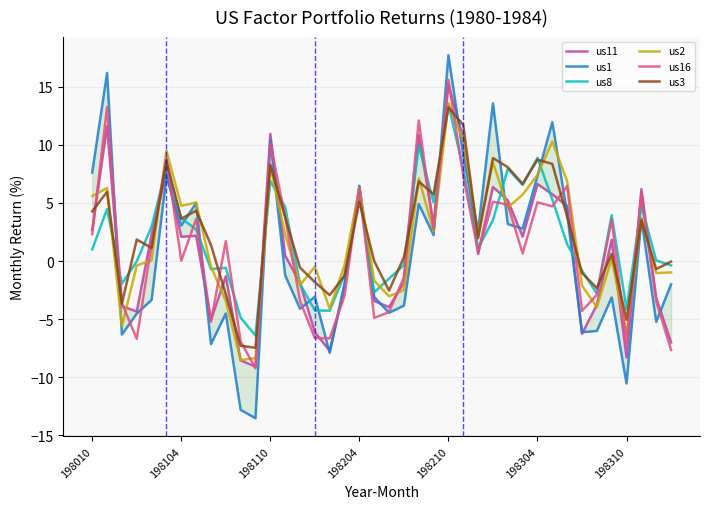

True or false: us3 has a value of -0.7 at 38.

True